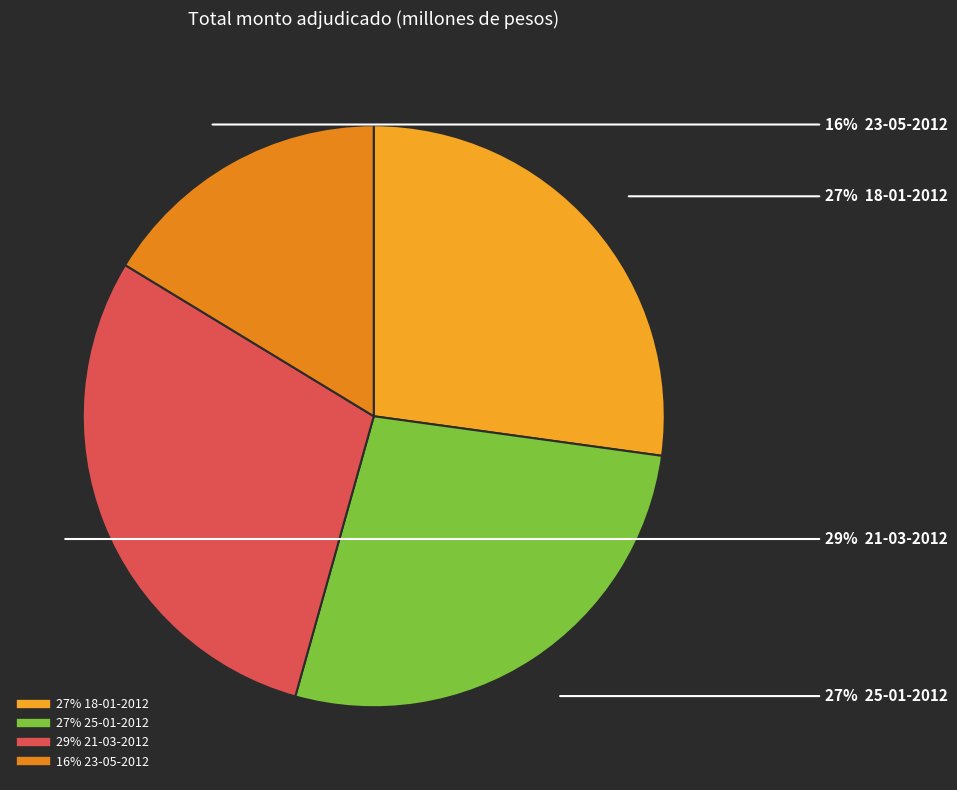

To the nearest percent, what is the average slice percentage?

25%